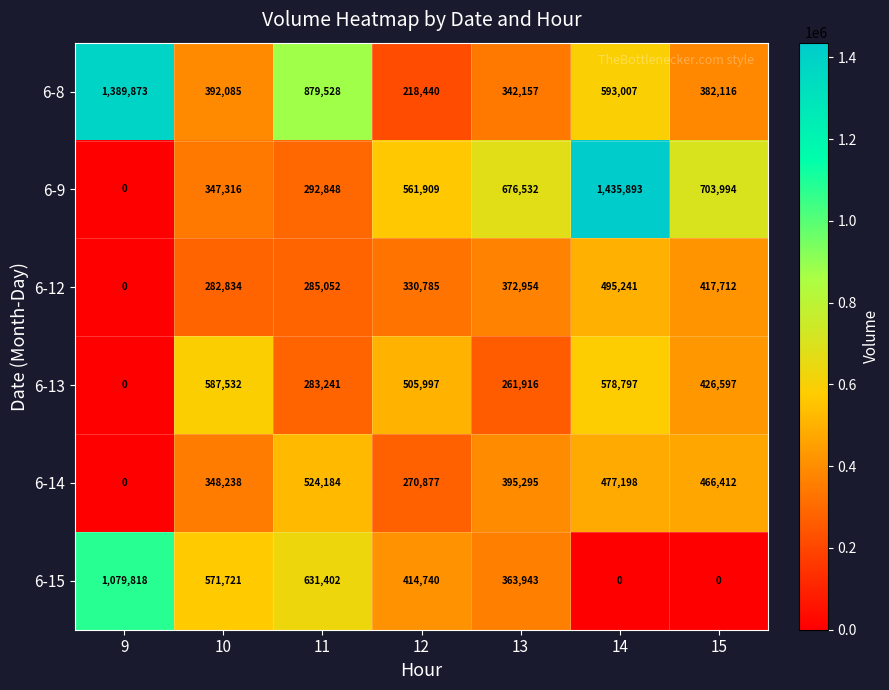

At which category does the chart reach its peak across all series?

14